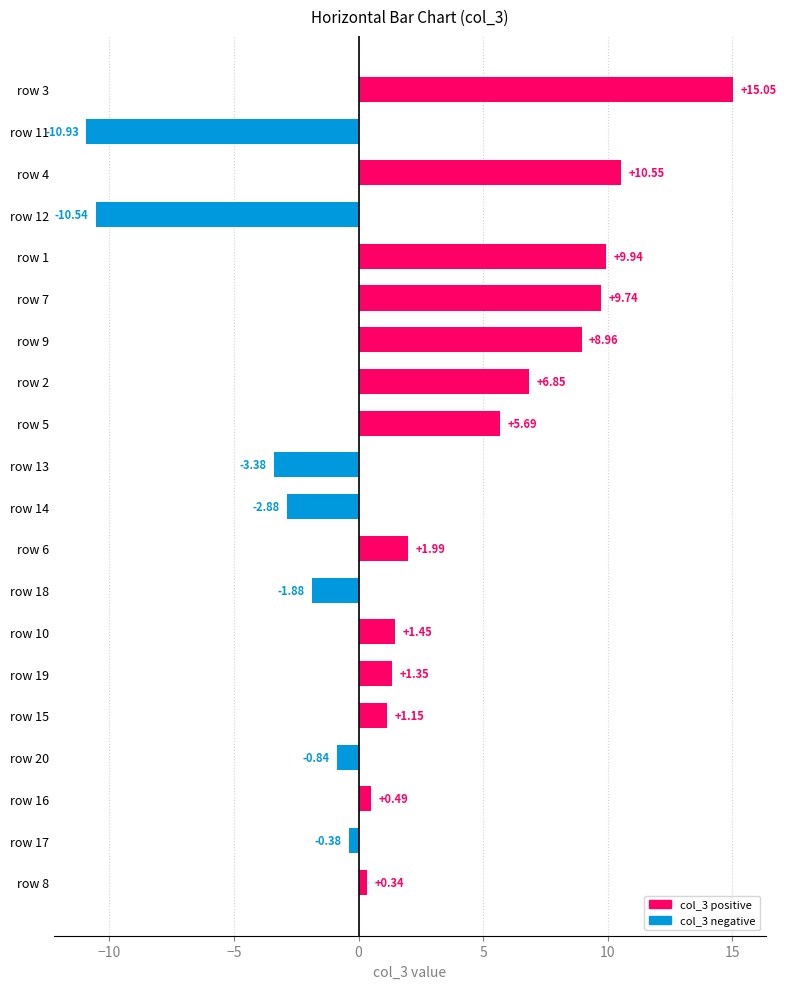

How many data points are less than 1?

9